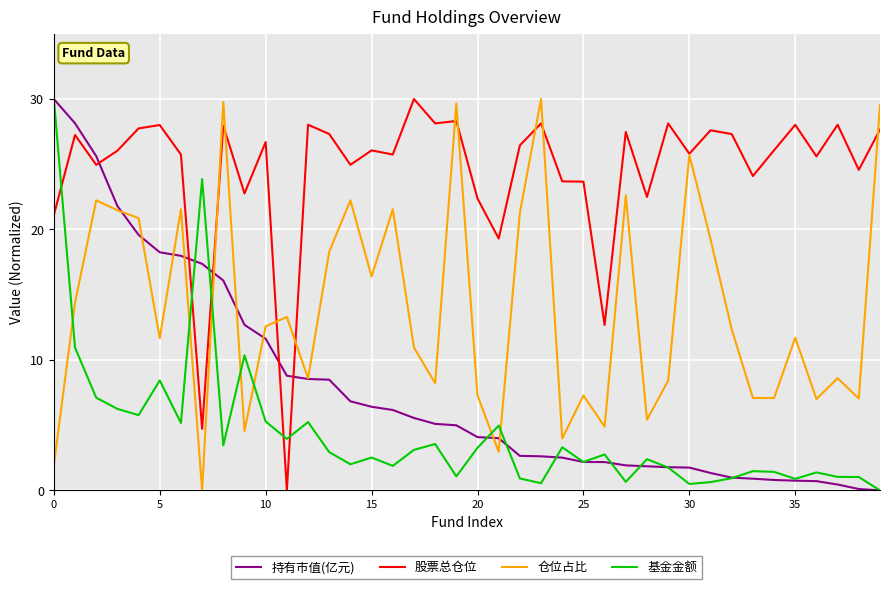

Rank the series by their average value, from highest to lowest.

股票总仓位, 仓位占比, 持有市值(亿元), 基金金额